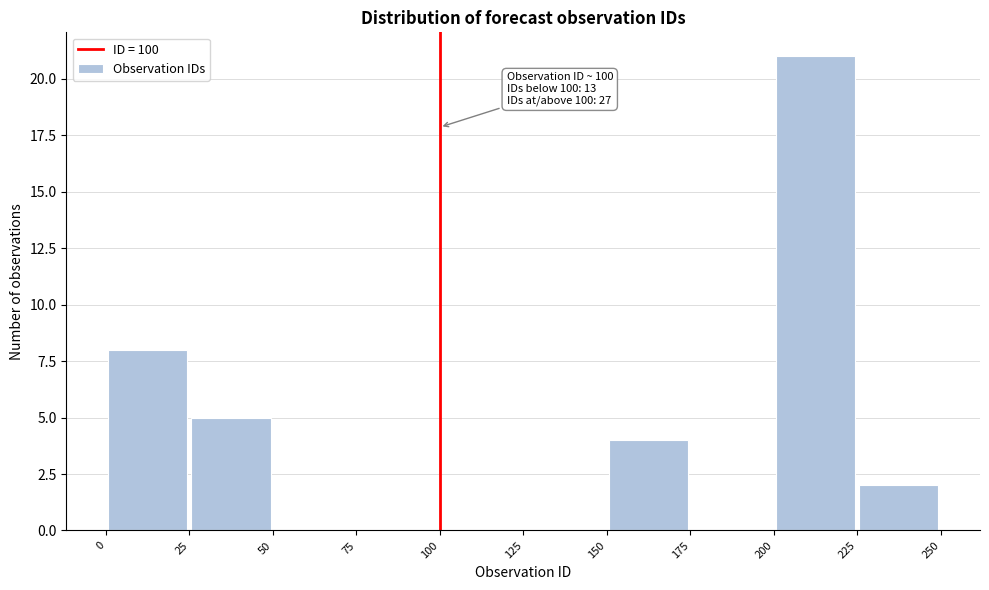

Which range on the x-axis has the tallest bar?

200 to 225